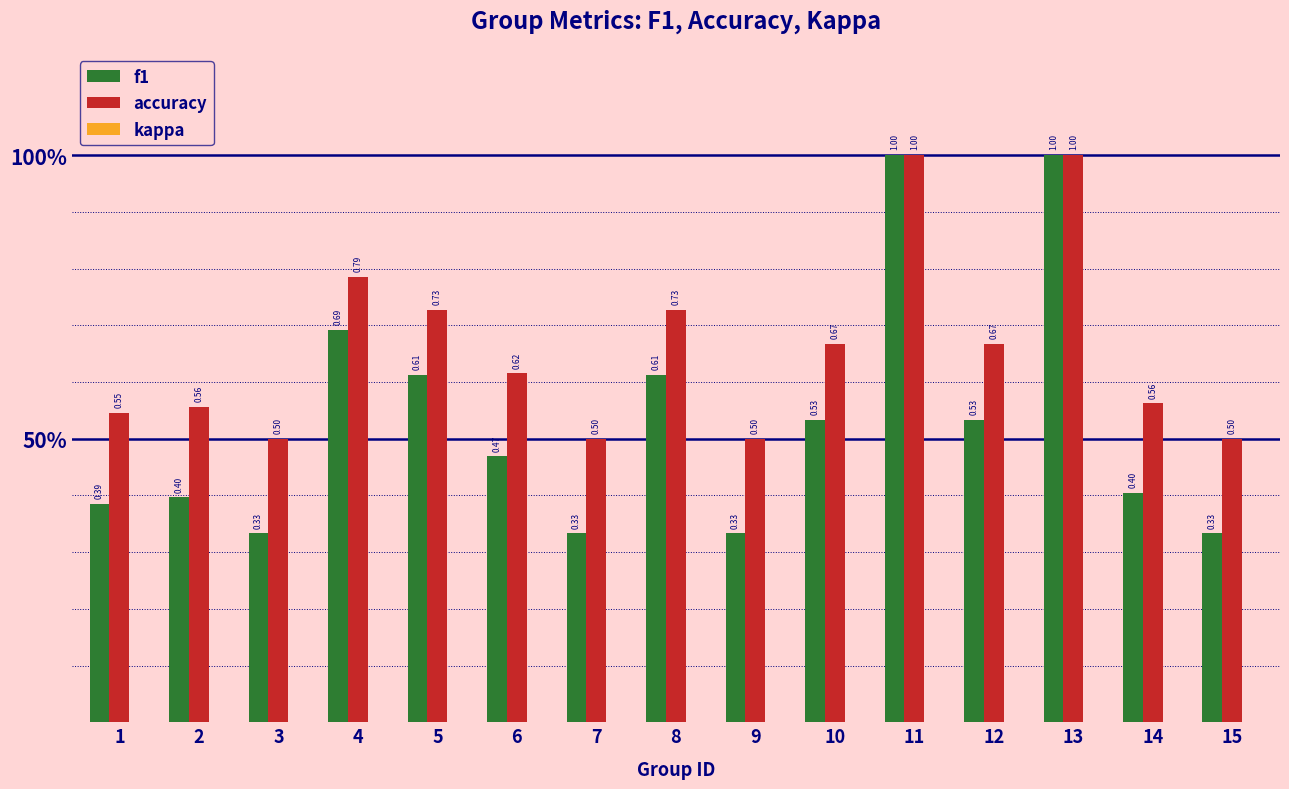

Does the chart contain stacked bars?

No